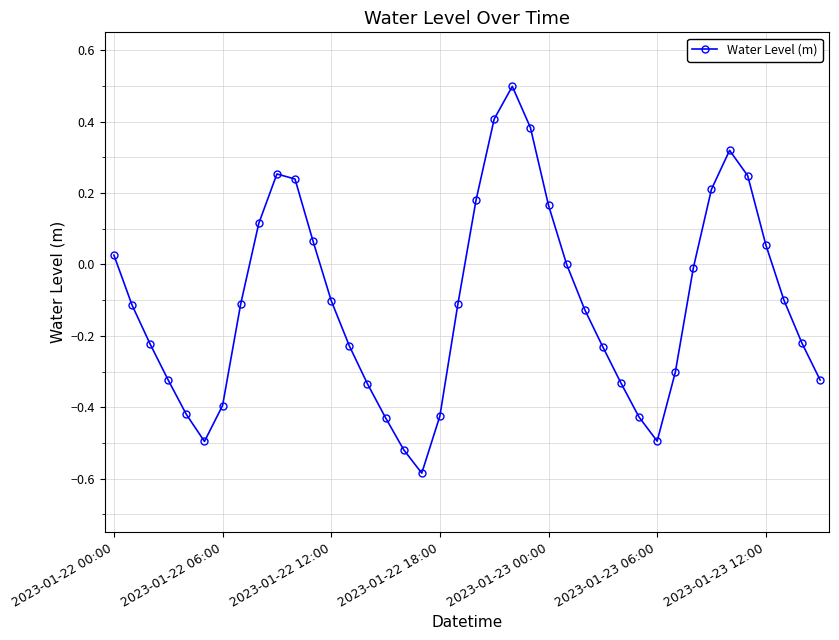

What is the sum of all values?

-4.2